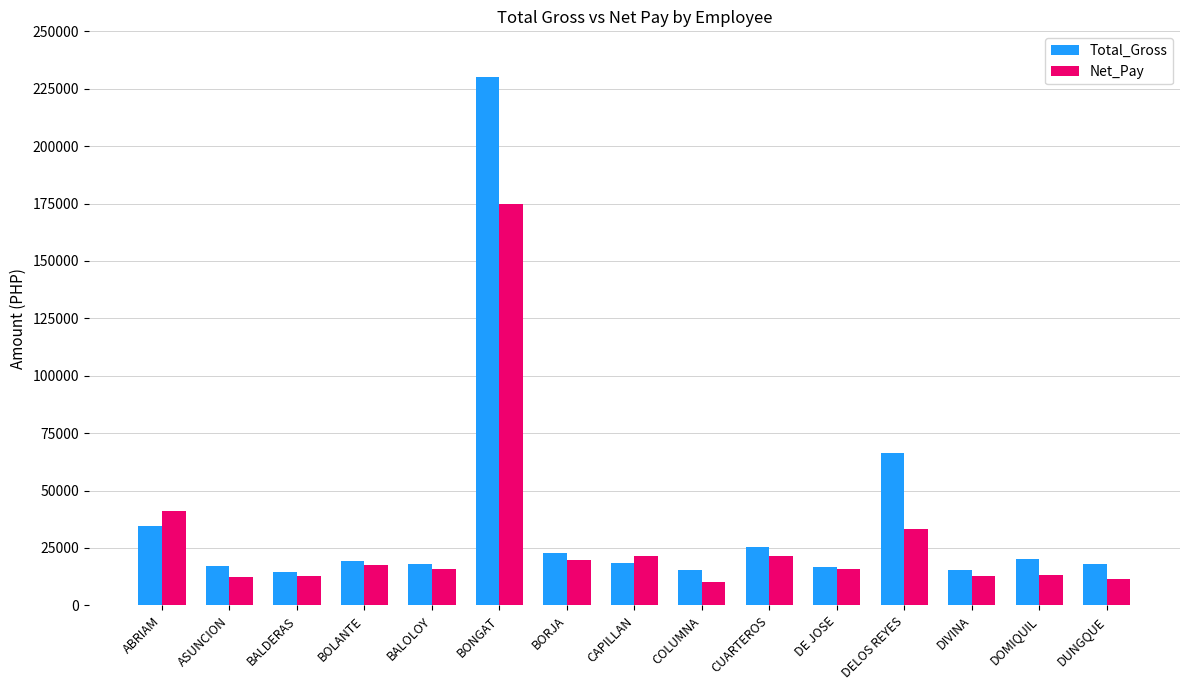

What is the value of the Net_Pay bar at the 12th from the left?

33261.8